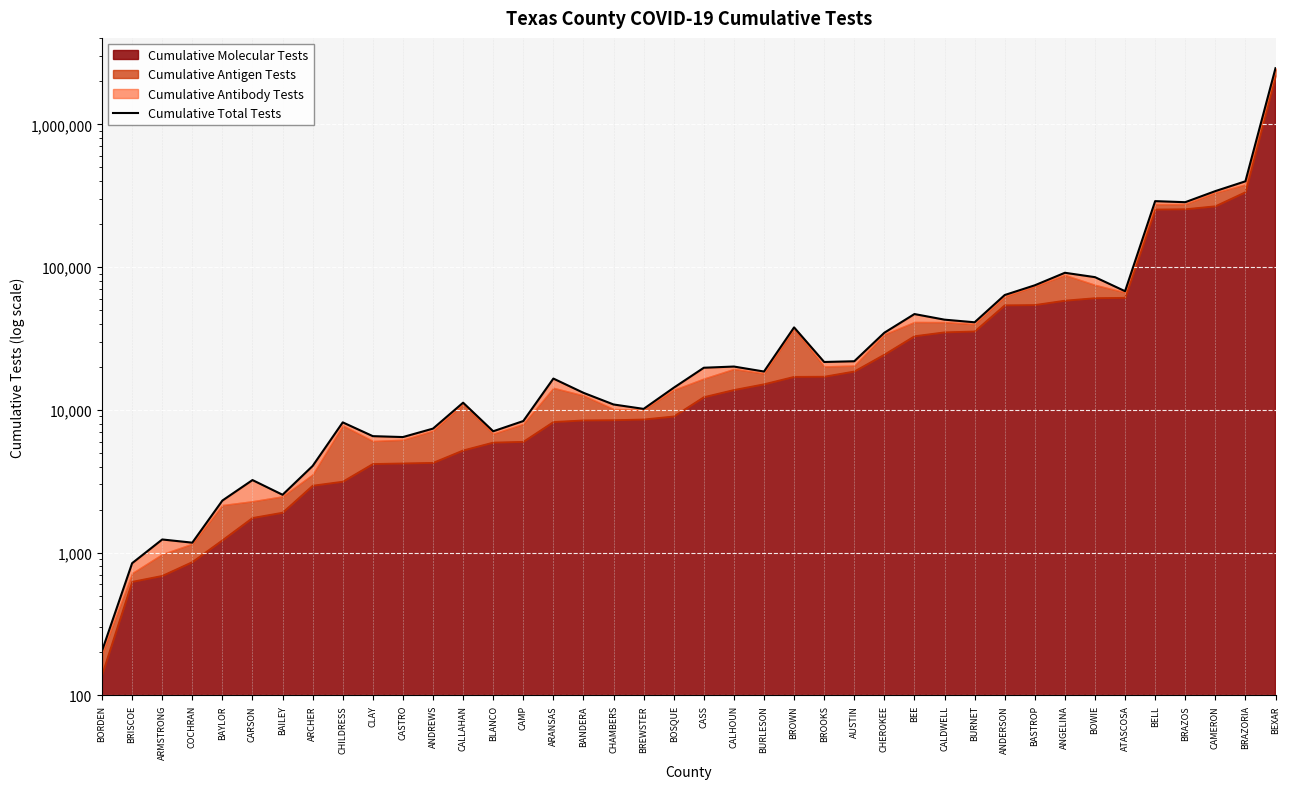

Where is the first local maximum?

ARMSTRONG